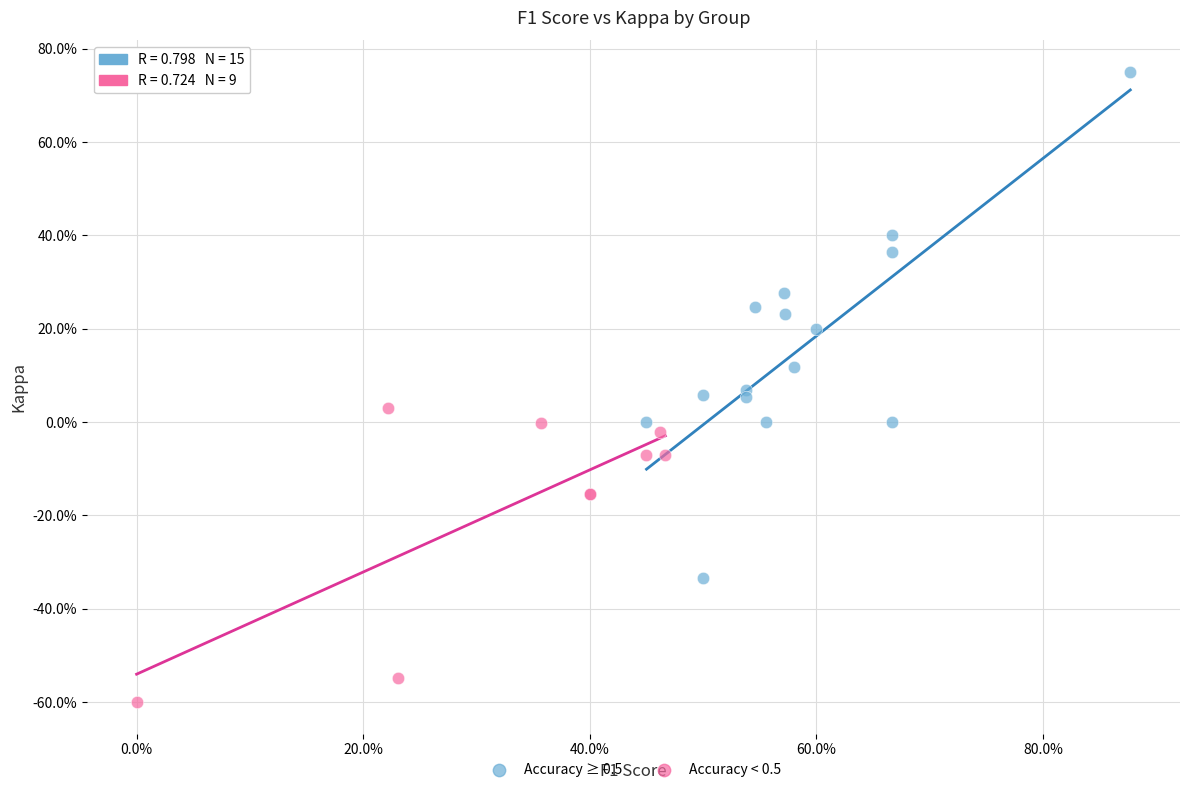

What are all the series names shown in the legend?

Accuracy ≥ 0.5, Accuracy < 0.5